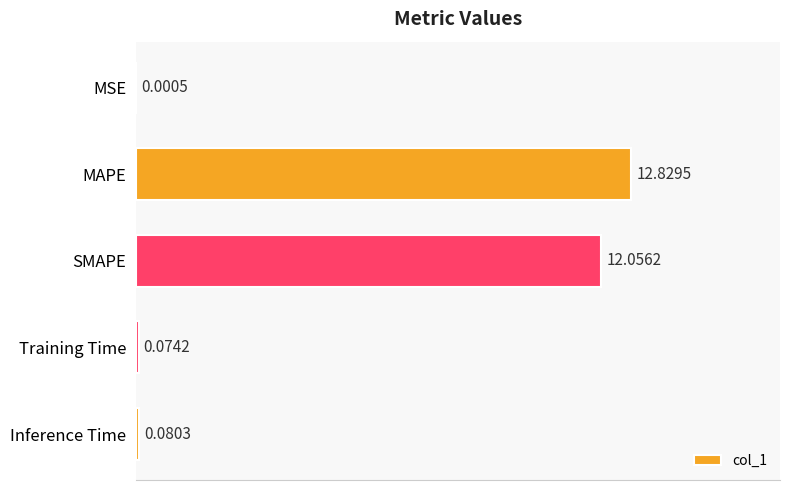

At which label is the value closest to 6?

Inference Time